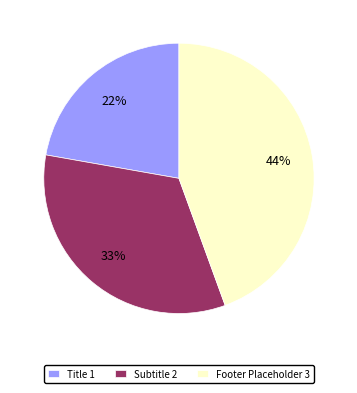

Which category has the biggest portion of the pie?

Footer Placeholder 3